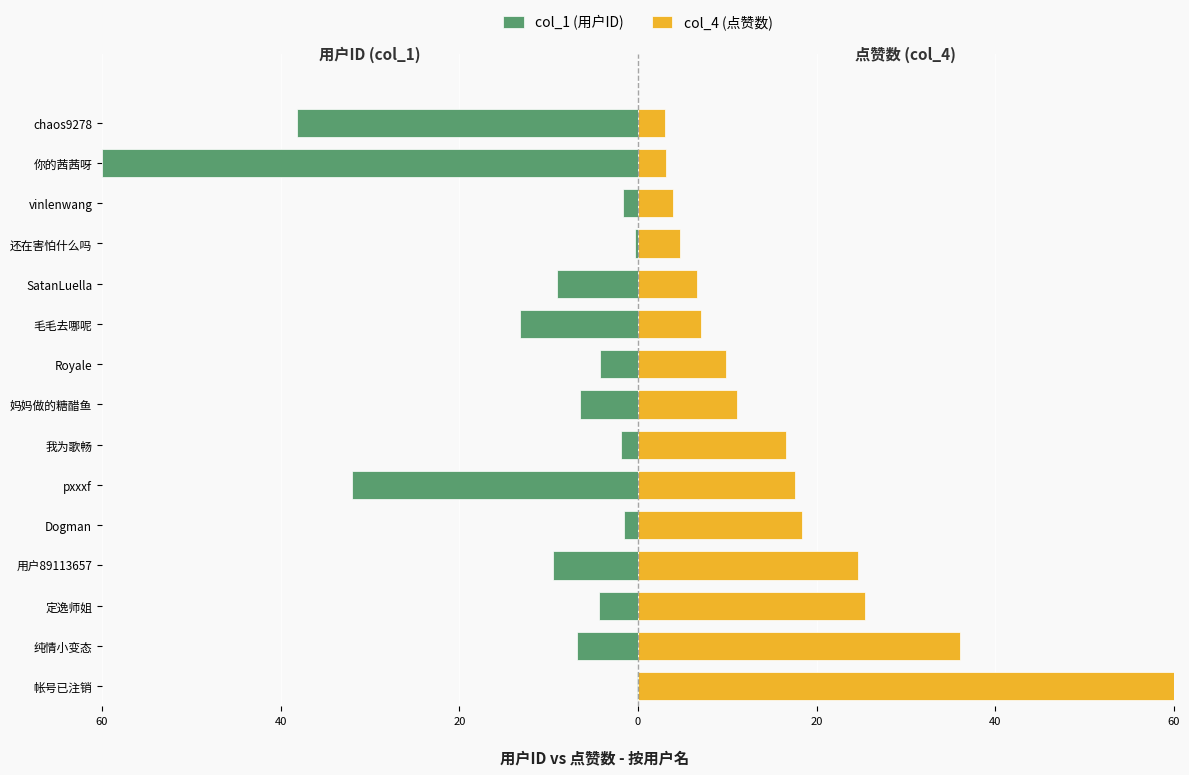

Which series has the largest total across all categories?

col_4 (点赞数)